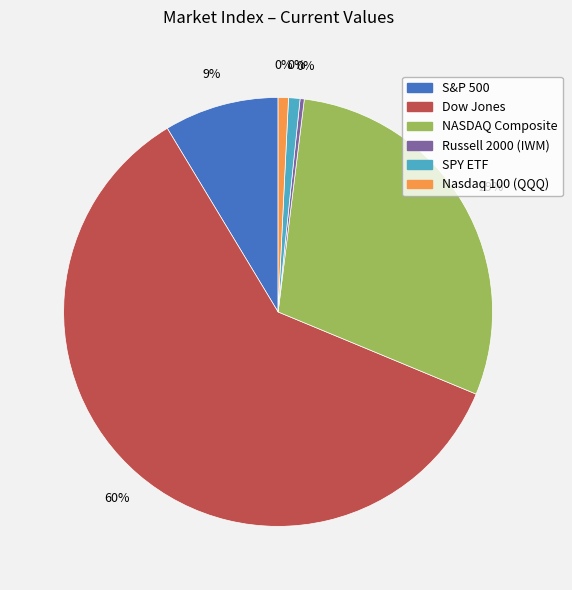

Which slice is the largest?

Dow Jones